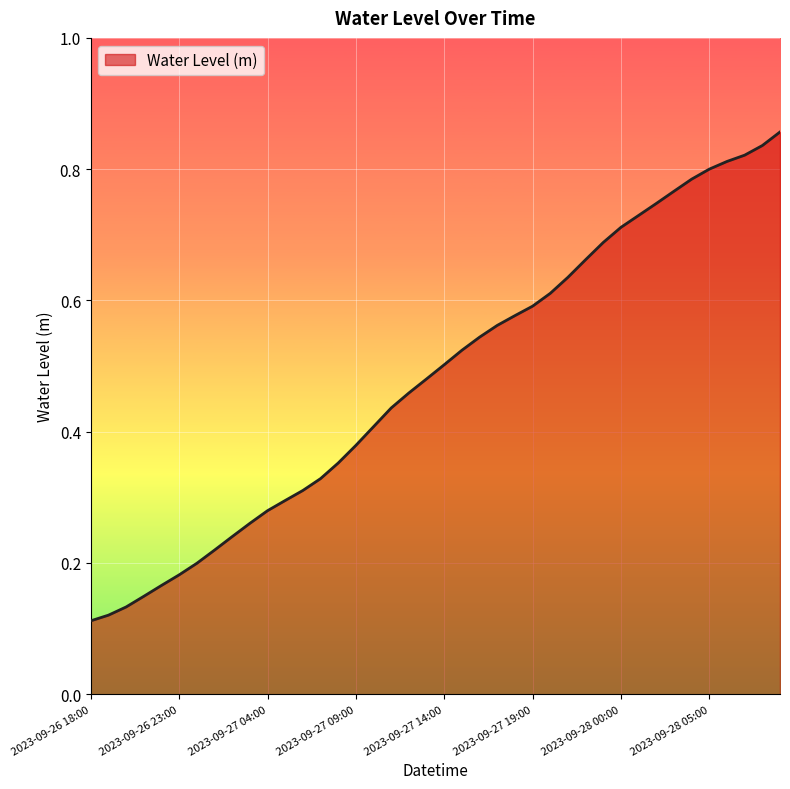

What is the smallest value displayed?

0.1